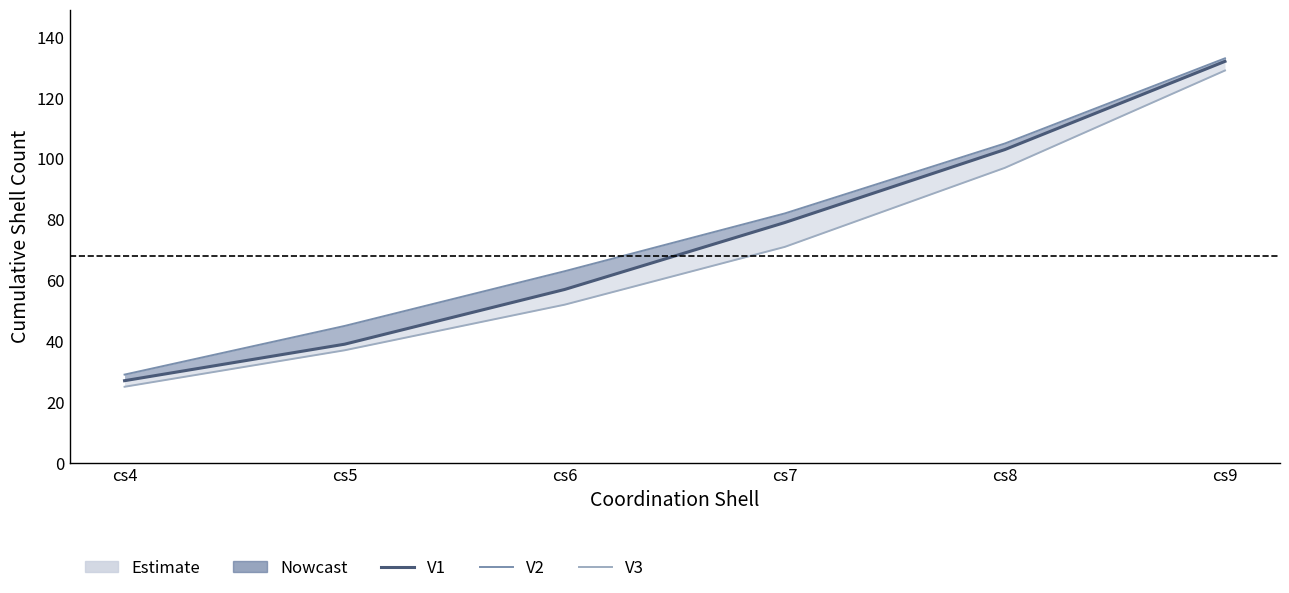

What is the spread (max minus min) of values at cs4?

4